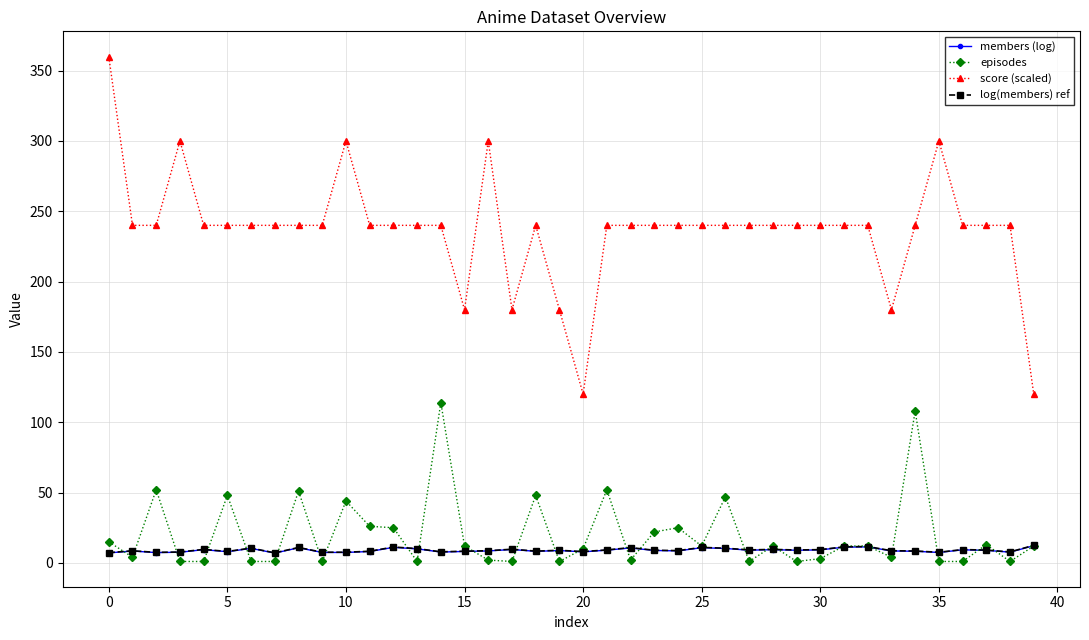

True or false: score (scaled) and episodes cross at least once.

False